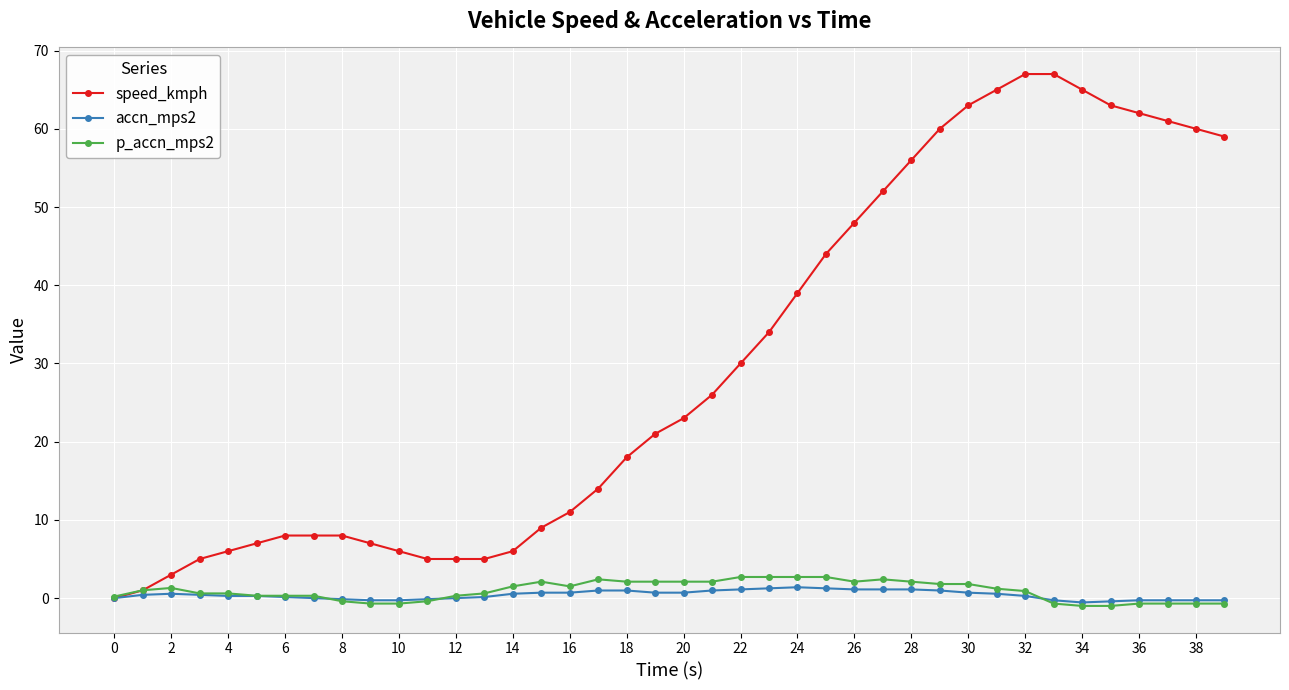

Which series has the largest range (max minus min)?

speed_kmph